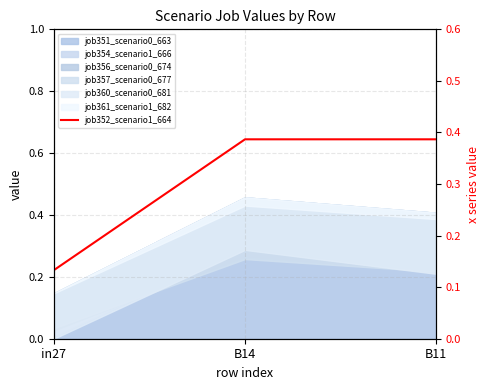

Reading left to right, extract all data points from this chart.

0.1	0.4	0.4